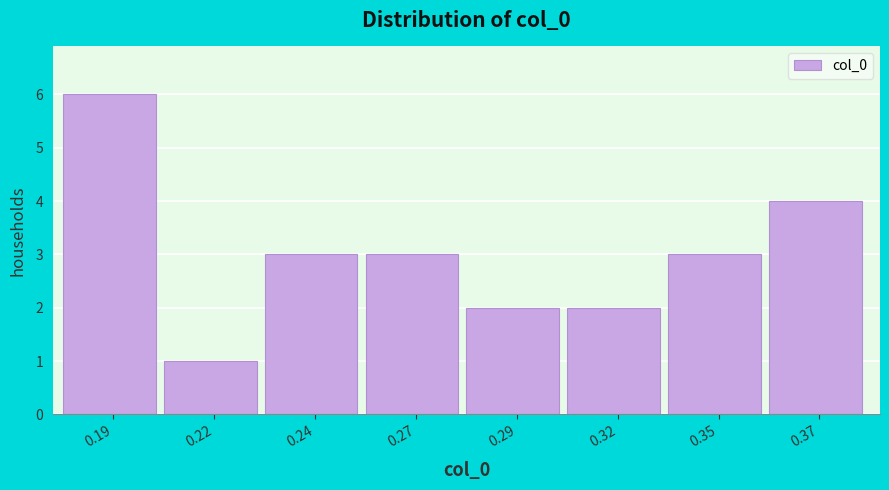

Reading left to right, what are all the values shown in this chart?

6	1	3	3	2	2	3	4